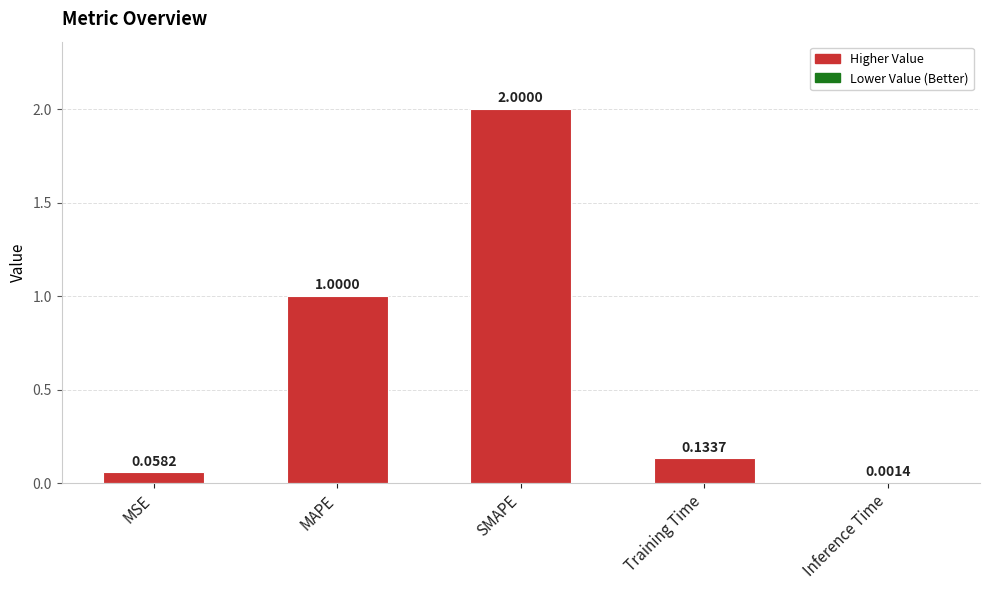

Does the chart contain stacked bars?

No